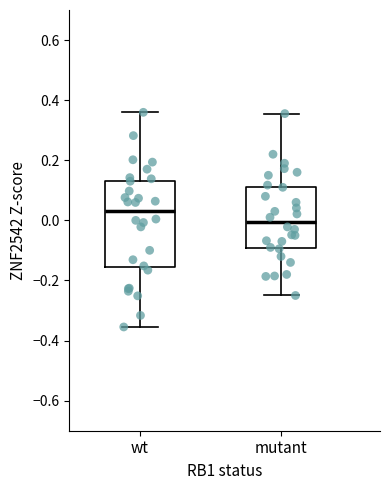

Where is the lower edge of the box for wt on the y-axis? The values are not printed on the chart, so give them approximately, as read against the axis.

-0.16